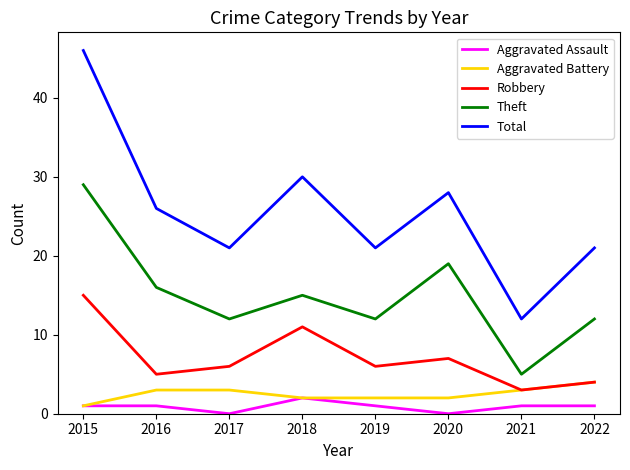

The value of Robbery at 2021 is 3. True or false?

True